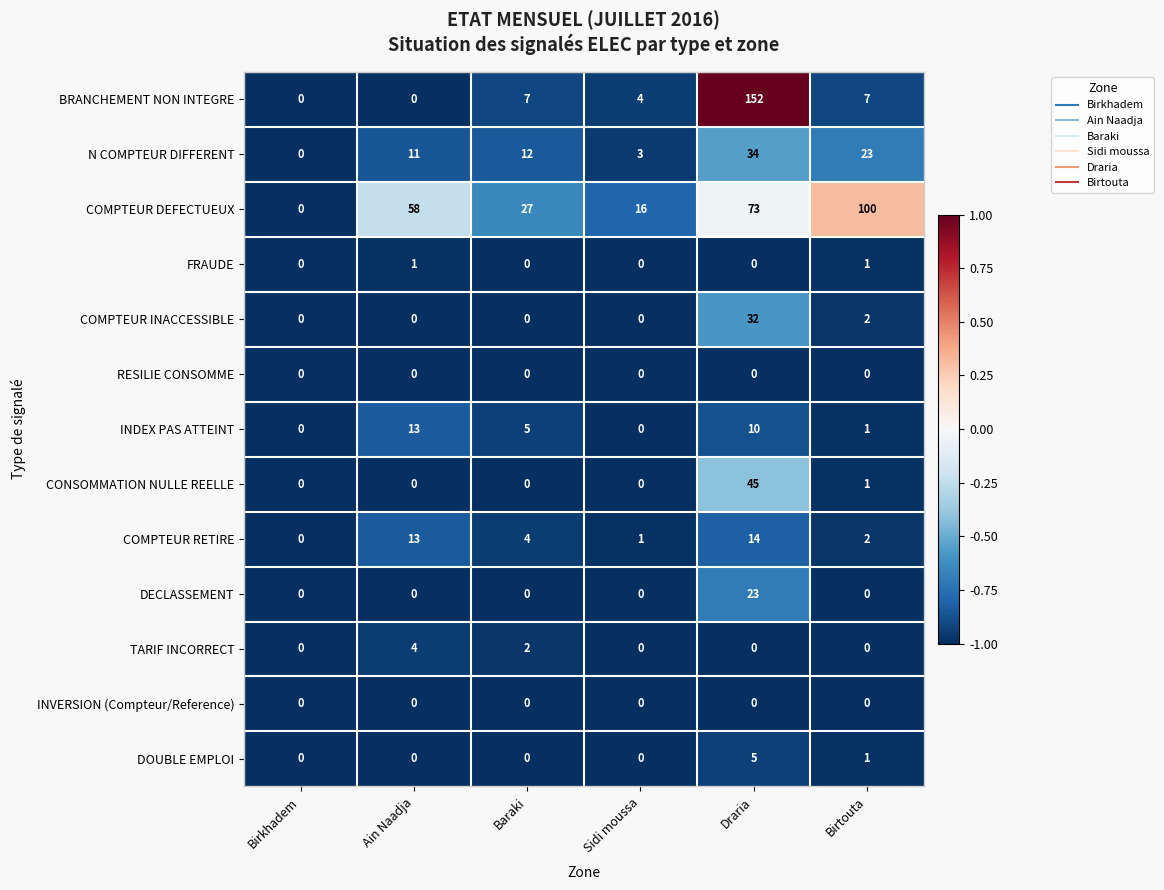

How many COMPTEUR DEFECTUEUX values are between 16 and 73?

4